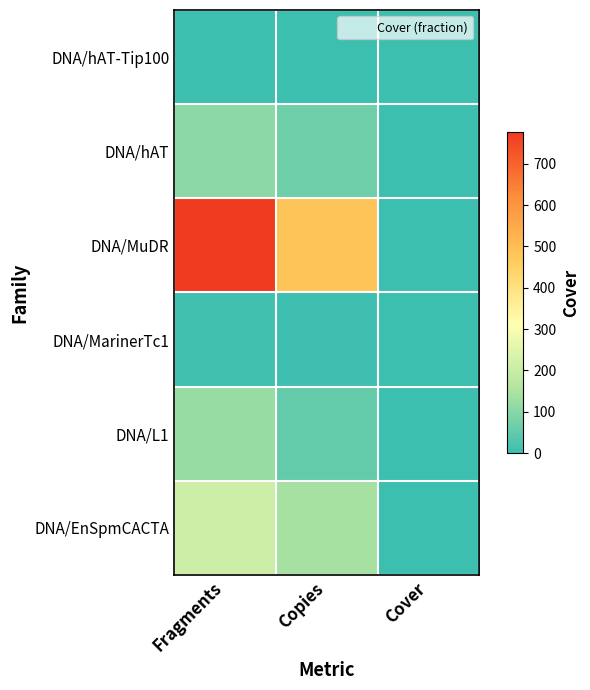

Which label corresponds to the largest value in the chart?

Fragments